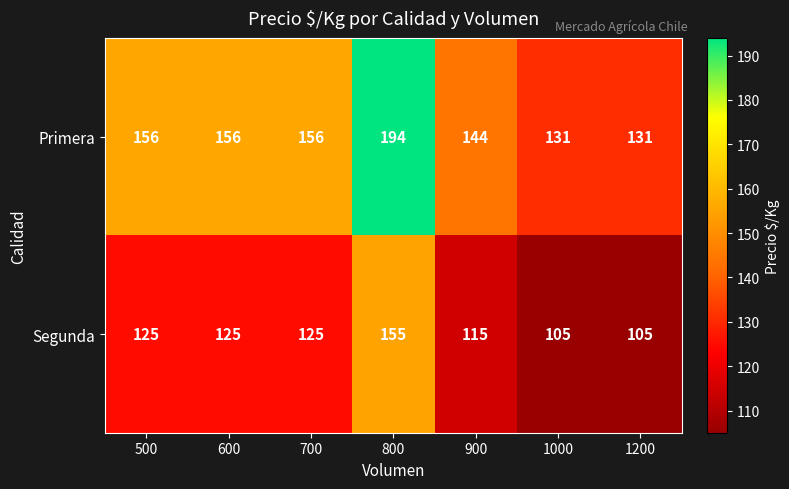

How many distinct data groups are displayed?

2